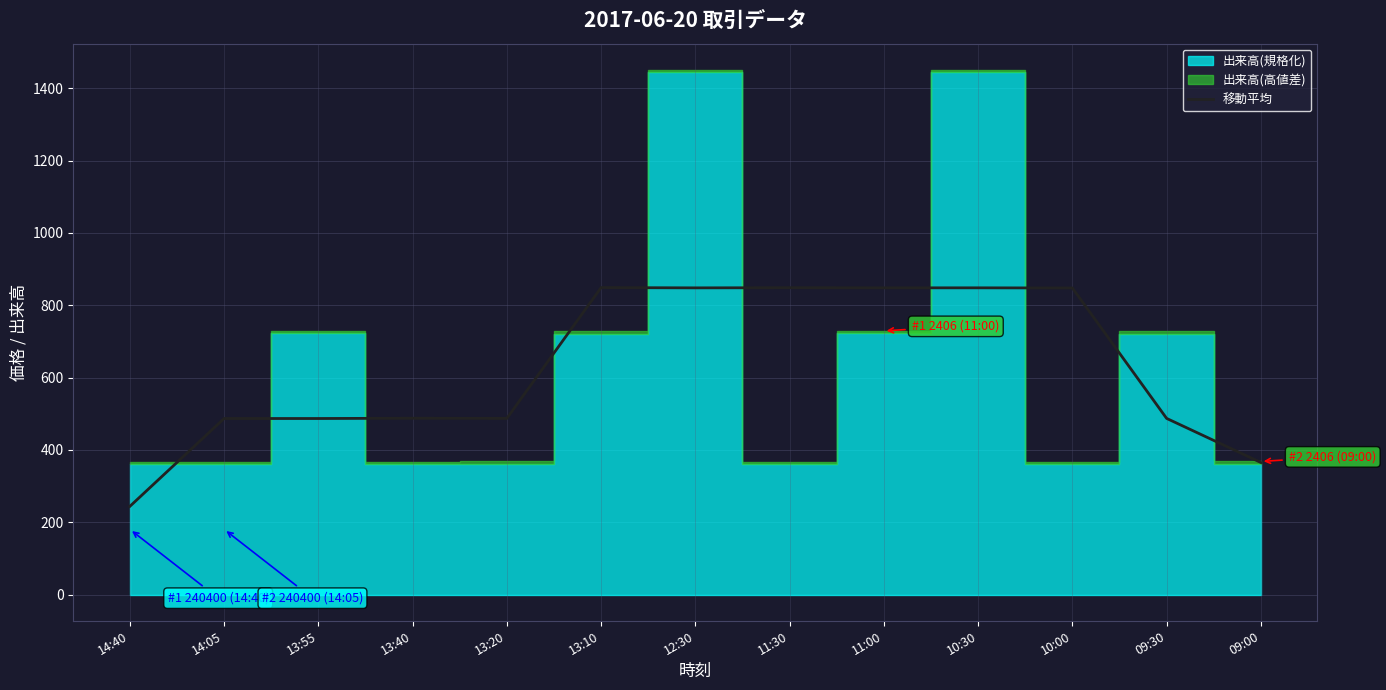

What is the difference between the maximum and minimum values?

604.9